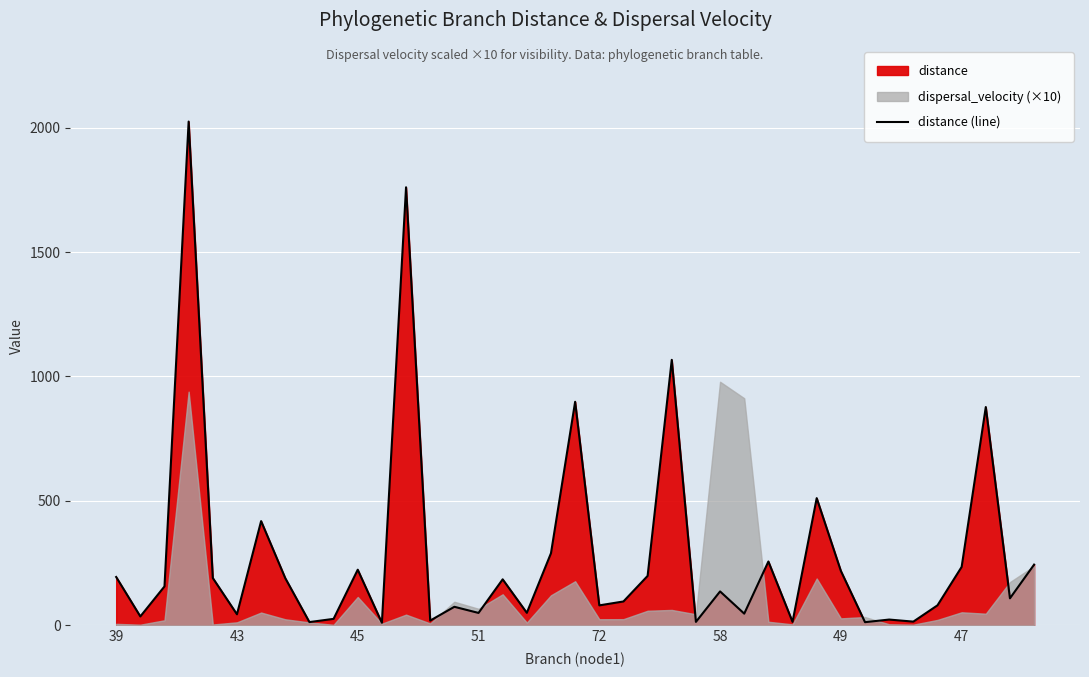

What is the highest value of the distance (line) series?

2024.8